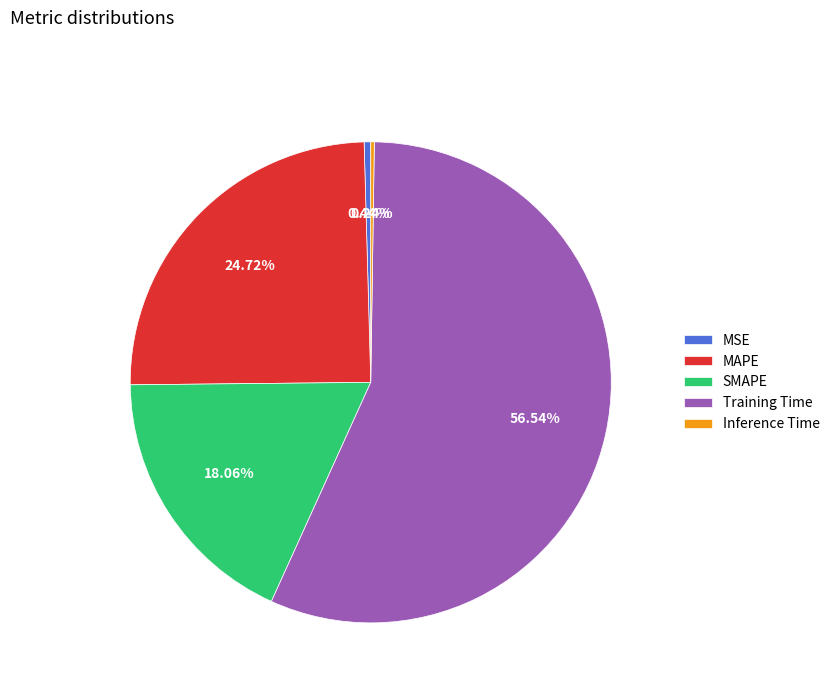

What is the ratio of the value at MAPE to the value at Training Time?

0.4